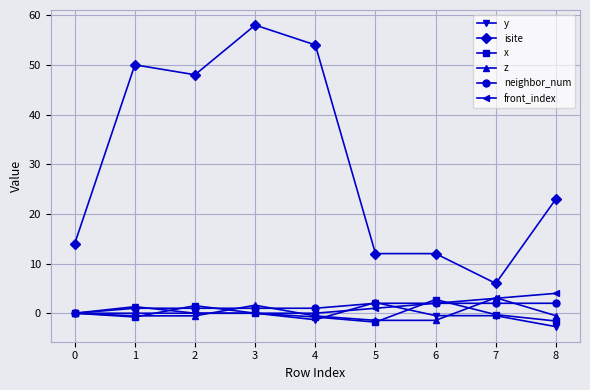

True or false: x and isite intersect in this chart.

False